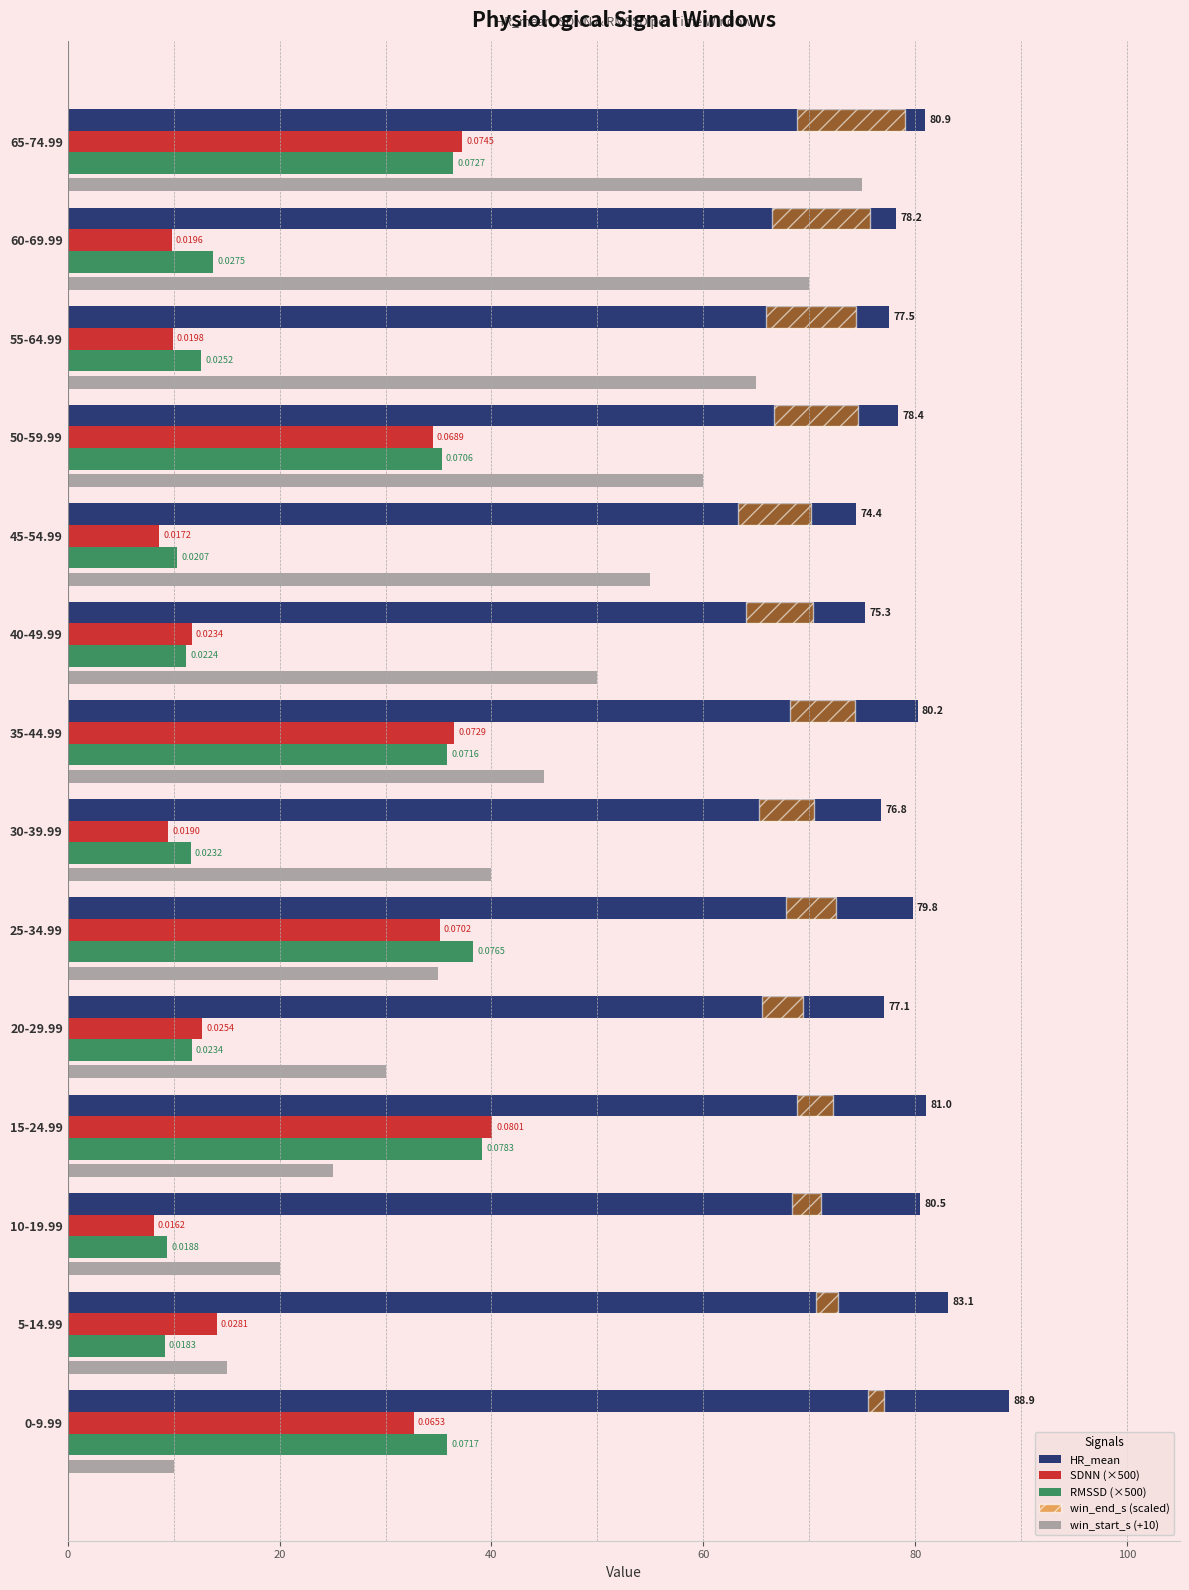

How many series are shown in this chart?

5